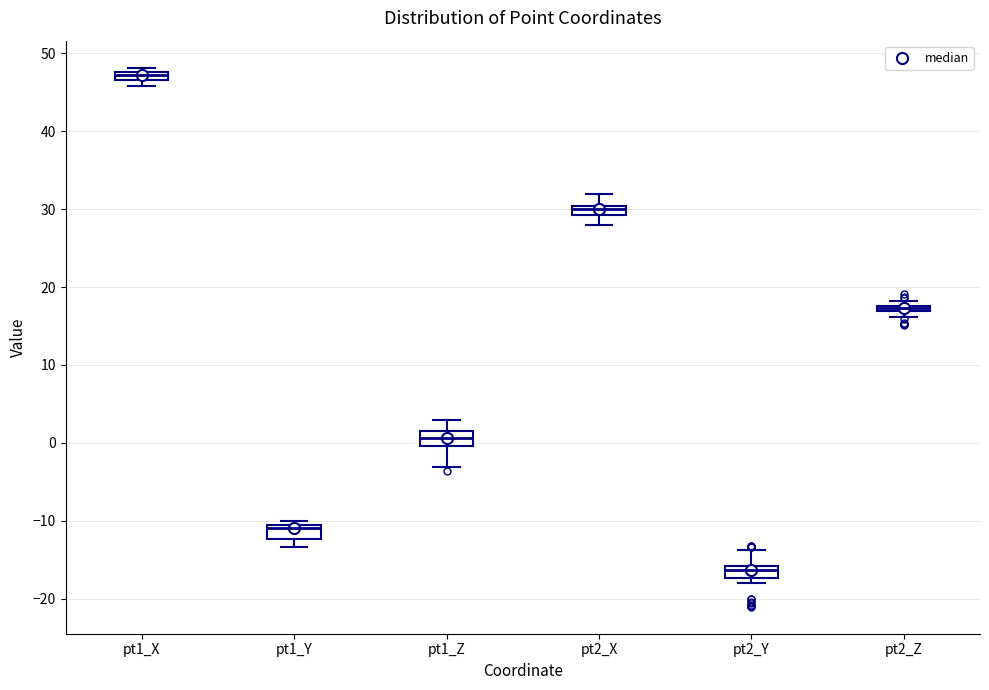

Which box's median line is the lowest?

pt2_Y